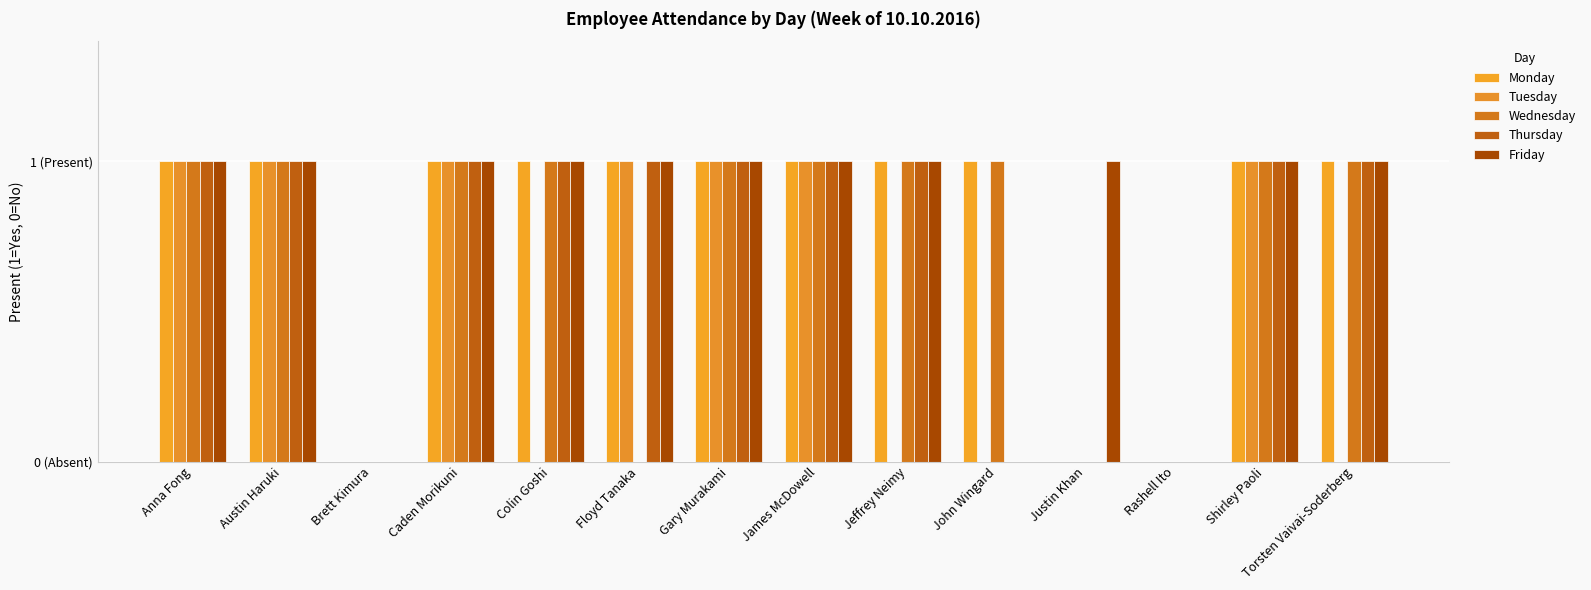

At how many categories does at least one series exceed 0?

12